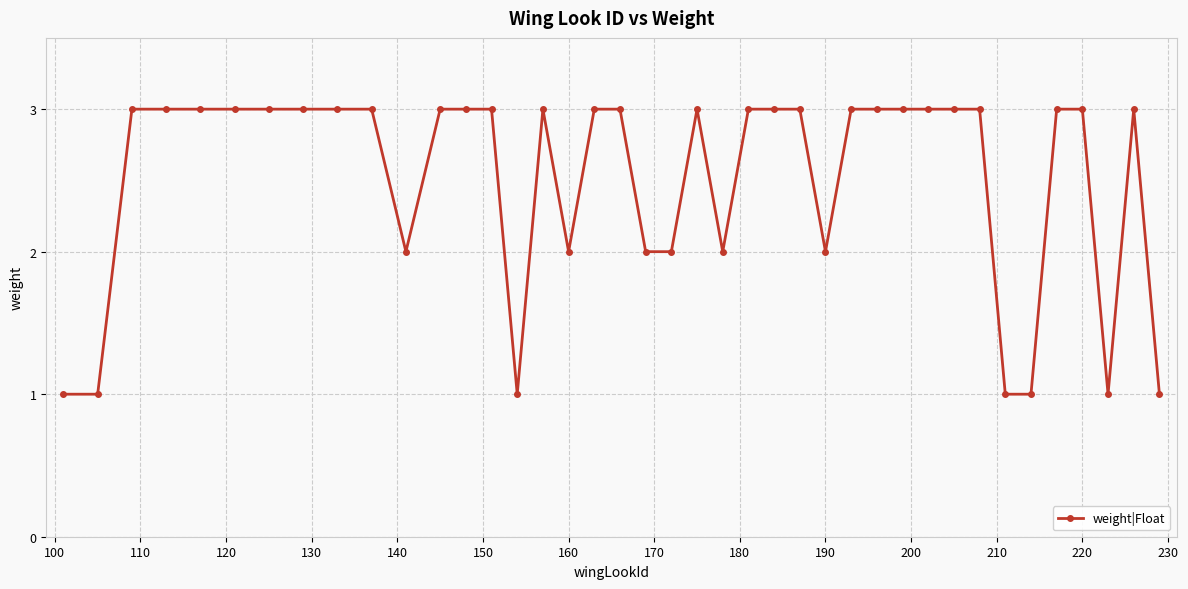

What is the difference between the maximum and minimum values?

2